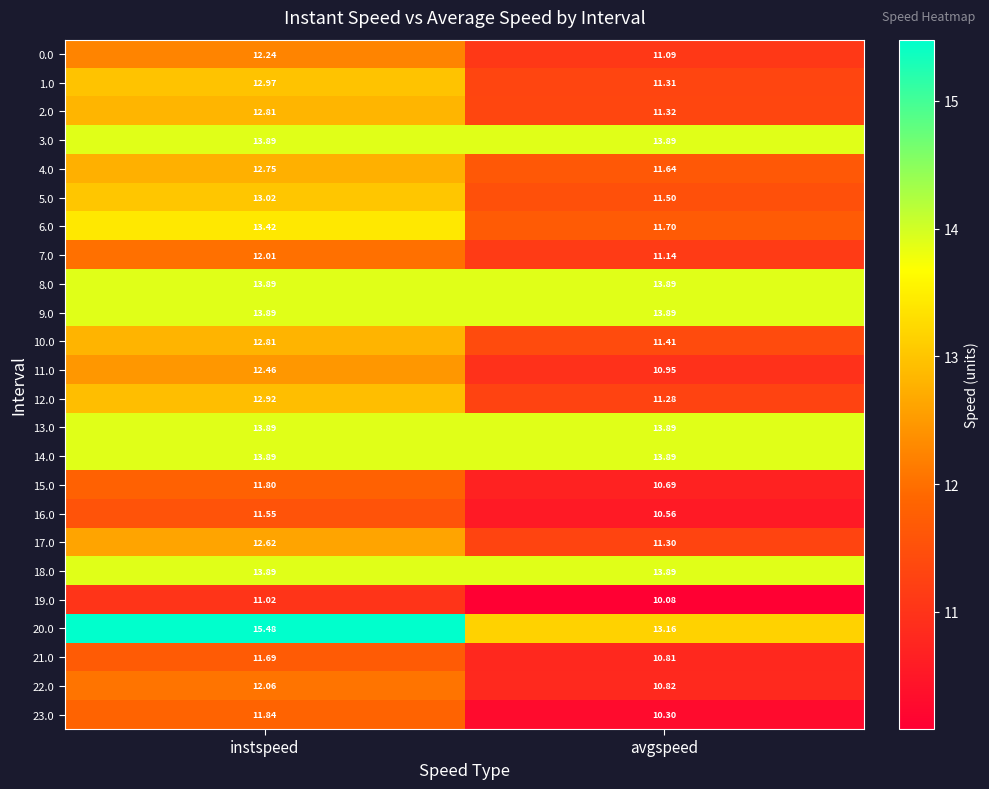

At which label is 4.0 closest to 12?

avgspeed